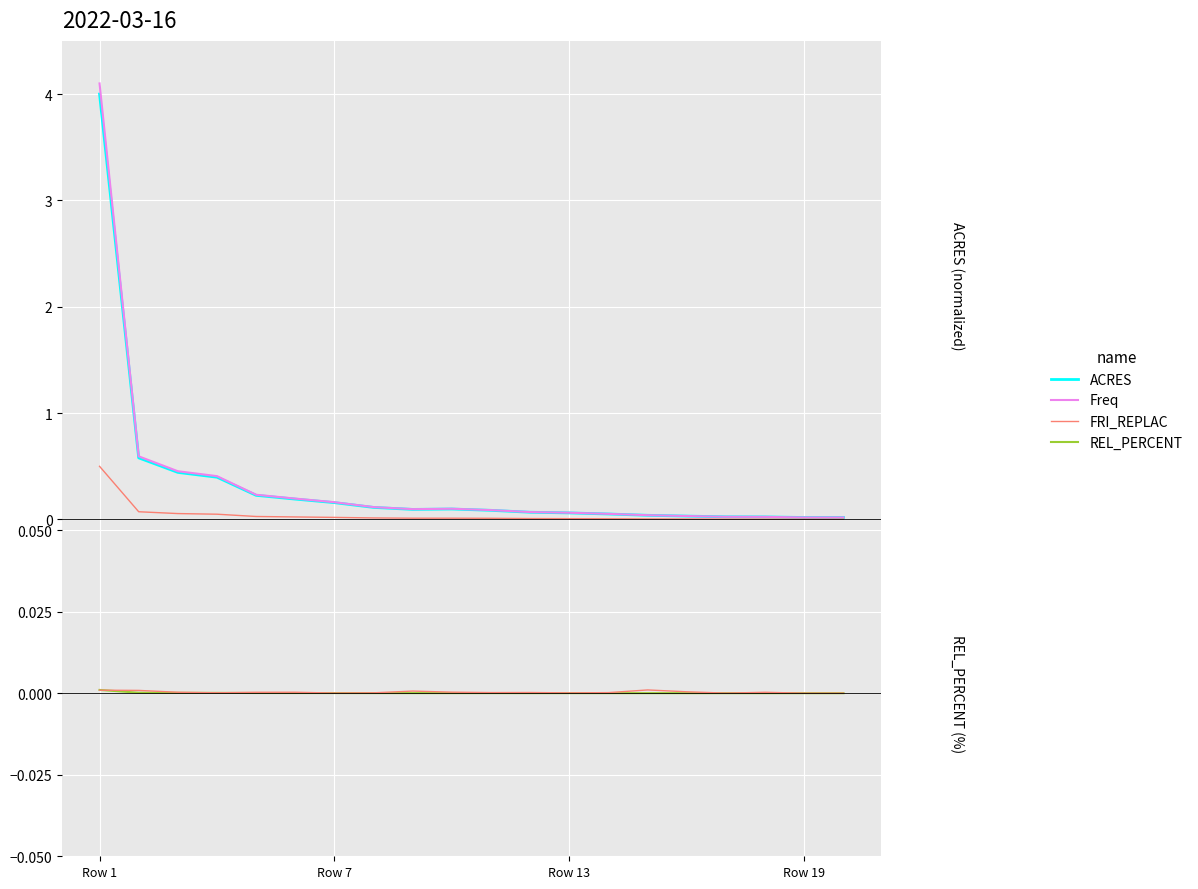

How many interior local peaks does the ACRES series have?

1